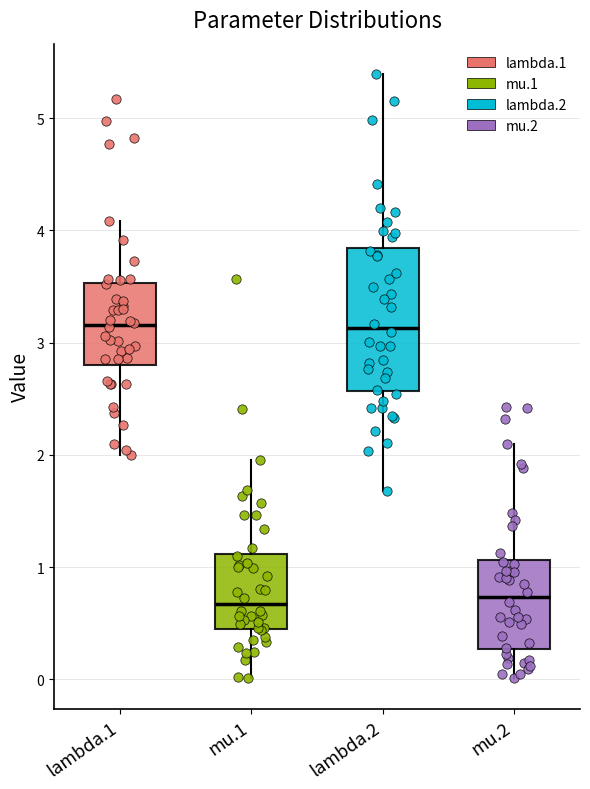

Where does the median line of the box for lambda.1 sit on the y-axis? The values are not printed on the chart, so give them approximately, as read against the axis.

3.2